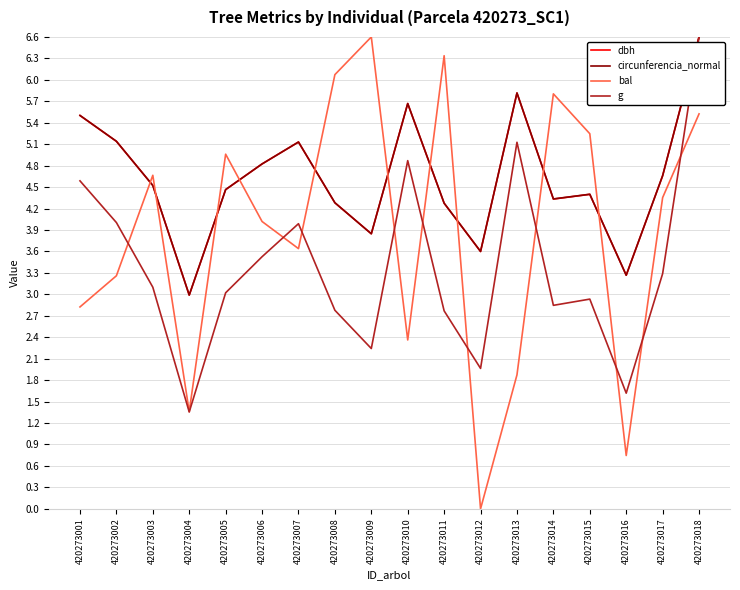

Reading left to right, what are all the values shown in this chart?

dbh: 420273001=5.5	420273002=5.1	420273003=4.5	420273004=3.0	420273005=4.5	420273006=4.8	420273007=5.1	420273008=4.3	420273009=3.8	420273010=5.7	420273011=4.3	420273012=3.6	420273013=5.8	420273014=4.3	420273015=4.4	420273016=3.3	420273017=4.7	420273018=6.6
circunferencia_normal: 420273001=5.5	420273002=5.1	420273003=4.5	420273004=3.0	420273005=4.5	420273006=4.8	420273007=5.1	420273008=4.3	420273009=3.8	420273010=5.7	420273011=4.3	420273012=3.6	420273013=5.8	420273014=4.3	420273015=4.4	420273016=3.3	420273017=4.7	420273018=6.6
bal: 420273001=2.8	420273002=3.3	420273003=4.7	420273004=1.4	420273005=5.0	420273006=4.0	420273007=3.6	420273008=6.1	420273009=6.6	420273010=2.4	420273011=6.3	420273012=0.0	420273013=1.9	420273014=5.8	420273015=5.2	420273016=0.7	420273017=4.4	420273018=5.5
g: 420273001=4.6	420273002=4.0	420273003=3.1	420273004=1.4	420273005=3.0	420273006=3.5	420273007=4.0	420273008=2.8	420273009=2.2	420273010=4.9	420273011=2.8	420273012=2.0	420273013=5.1	420273014=2.8	420273015=2.9	420273016=1.6	420273017=3.3	420273018=6.6